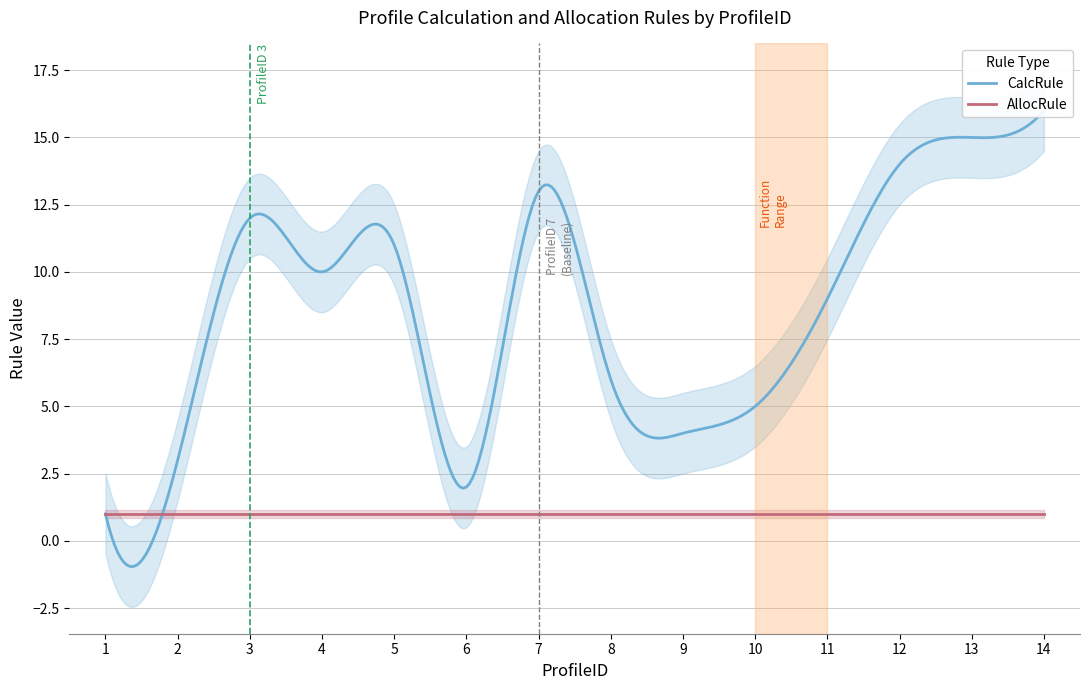

Is this an area chart (filled region under the line)?

No